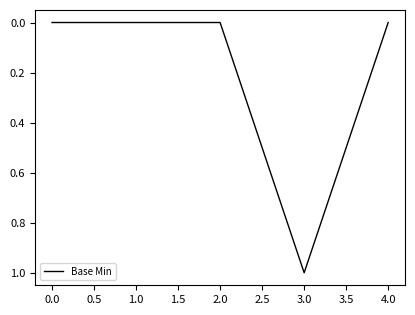

Is it true that the value at 1.0 is 0?

True